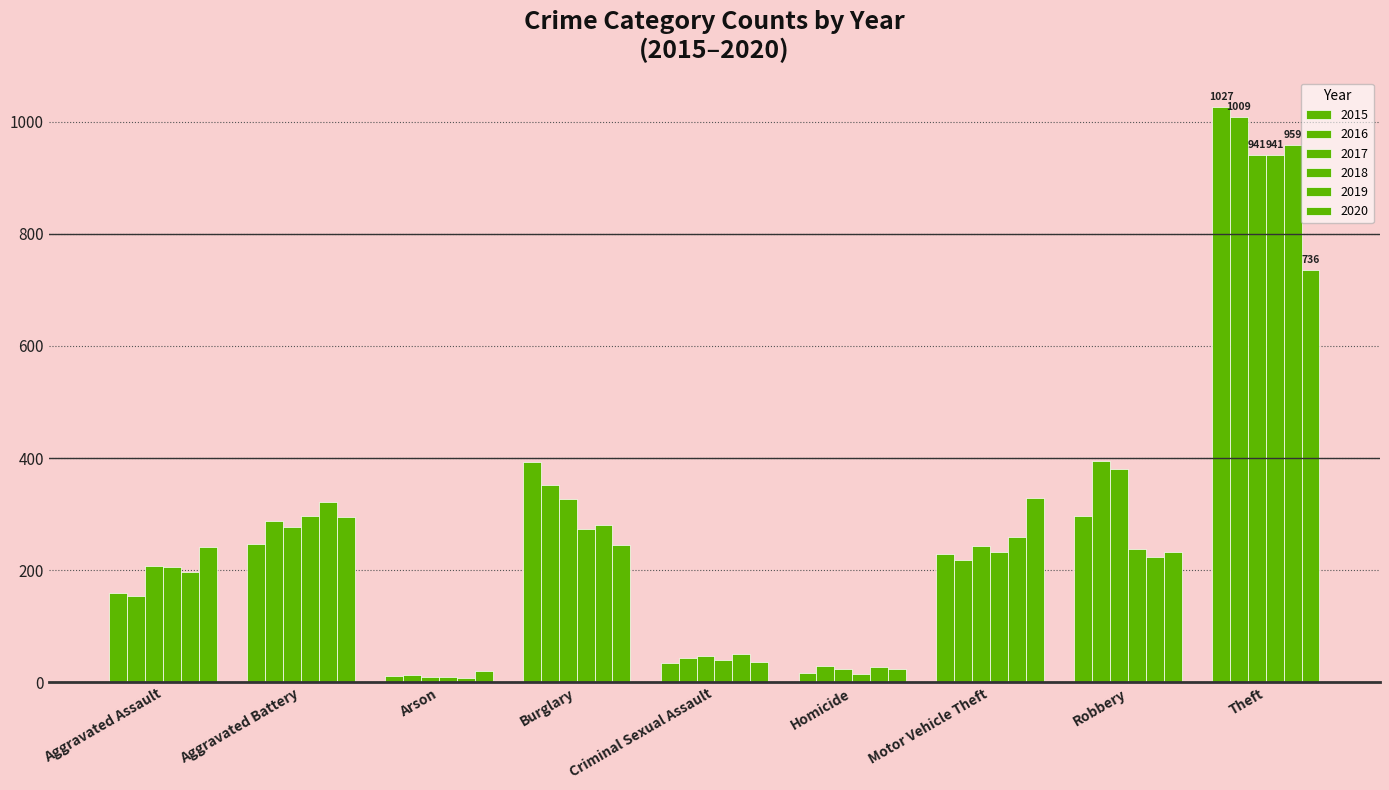

What is the maximum value shown in the chart?

1027